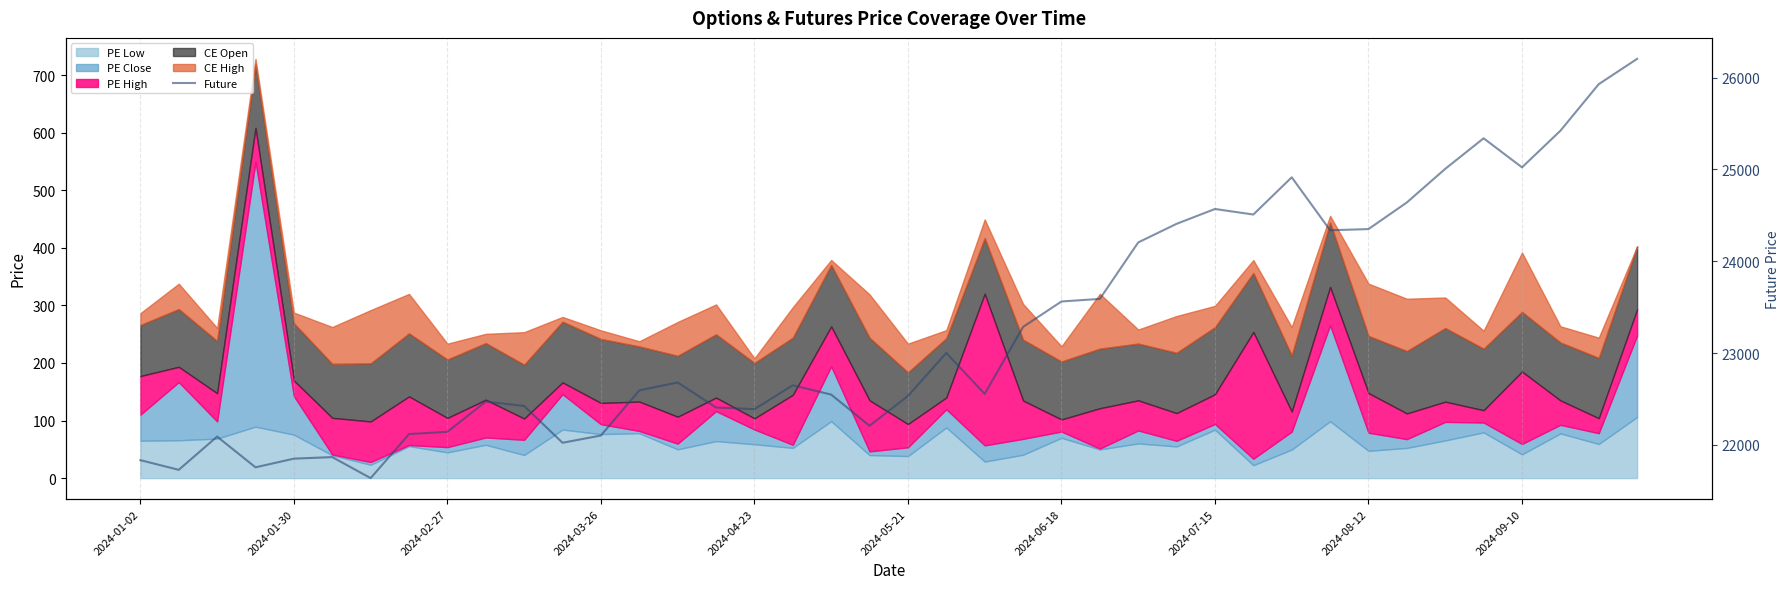

The chart shows a value of 22207.9 at 19. True or false?

True